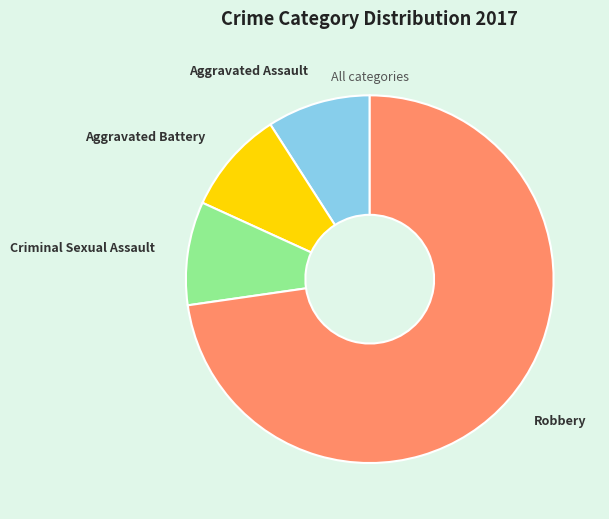

Approximately how many times larger is the value at Criminal Sexual Assault compared to Aggravated Battery?

1.0